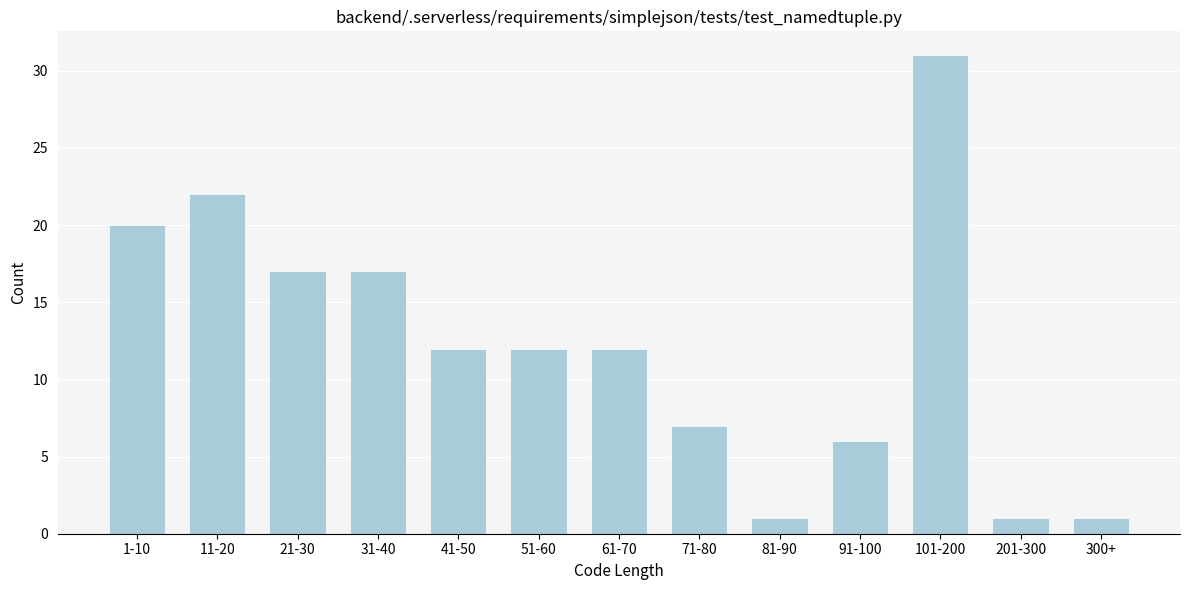

Reading left to right, what are all the values shown in this chart?

20	22	17	17	12	12	12	7	1	6	31	1	1